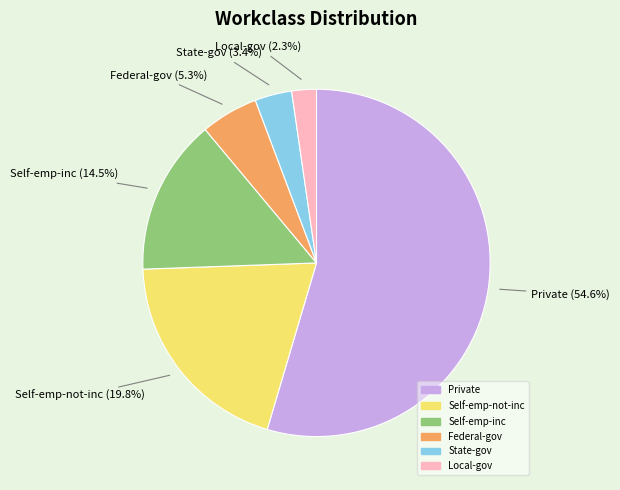

Which category accounts for the majority?

Private